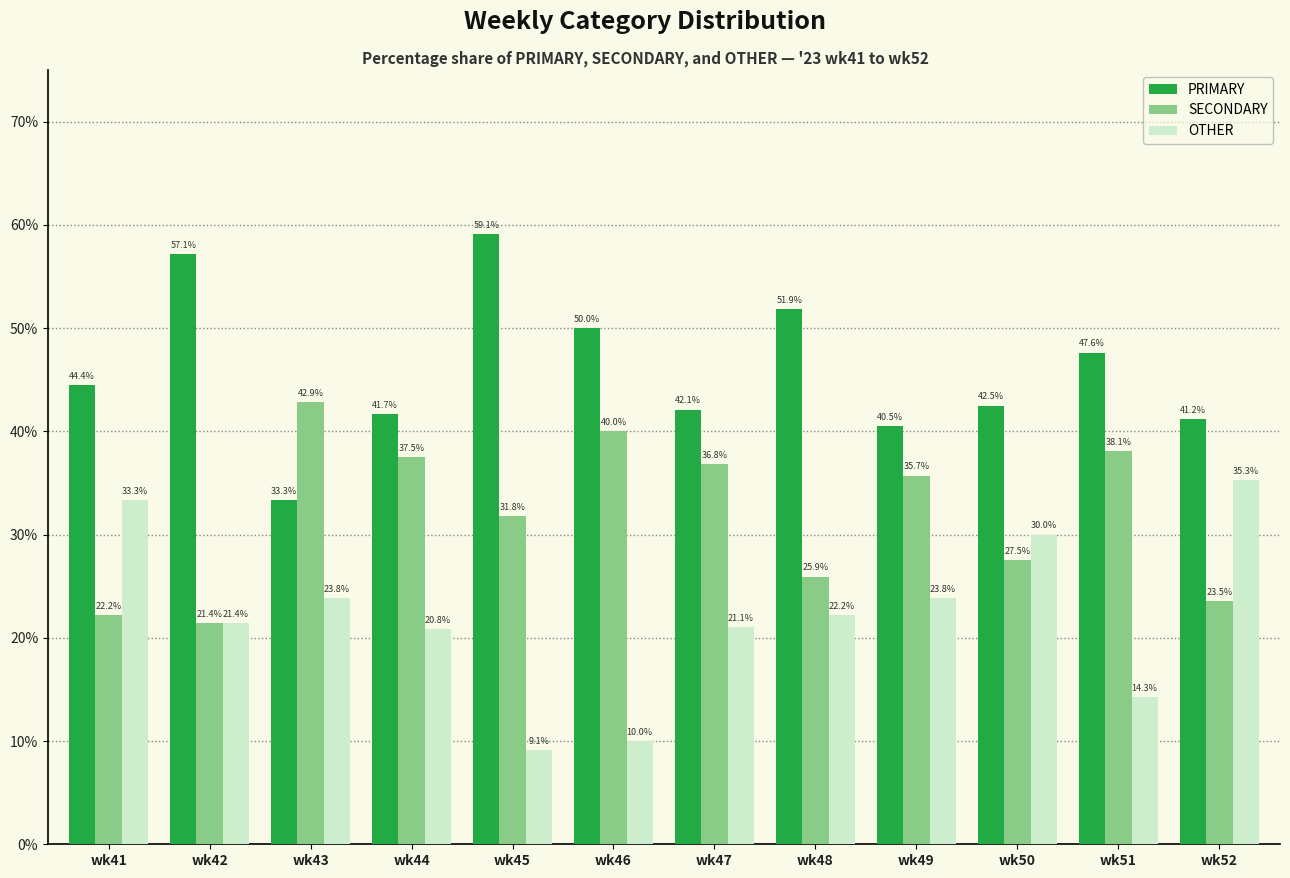

At wk47, list the series in order from smallest to largest.

OTHER, SECONDARY, PRIMARY